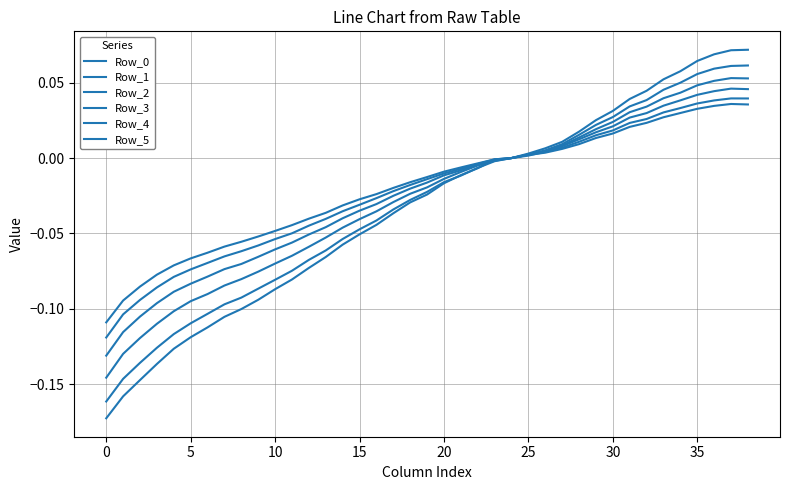

At how many categories does at least one series exceed 0?

14